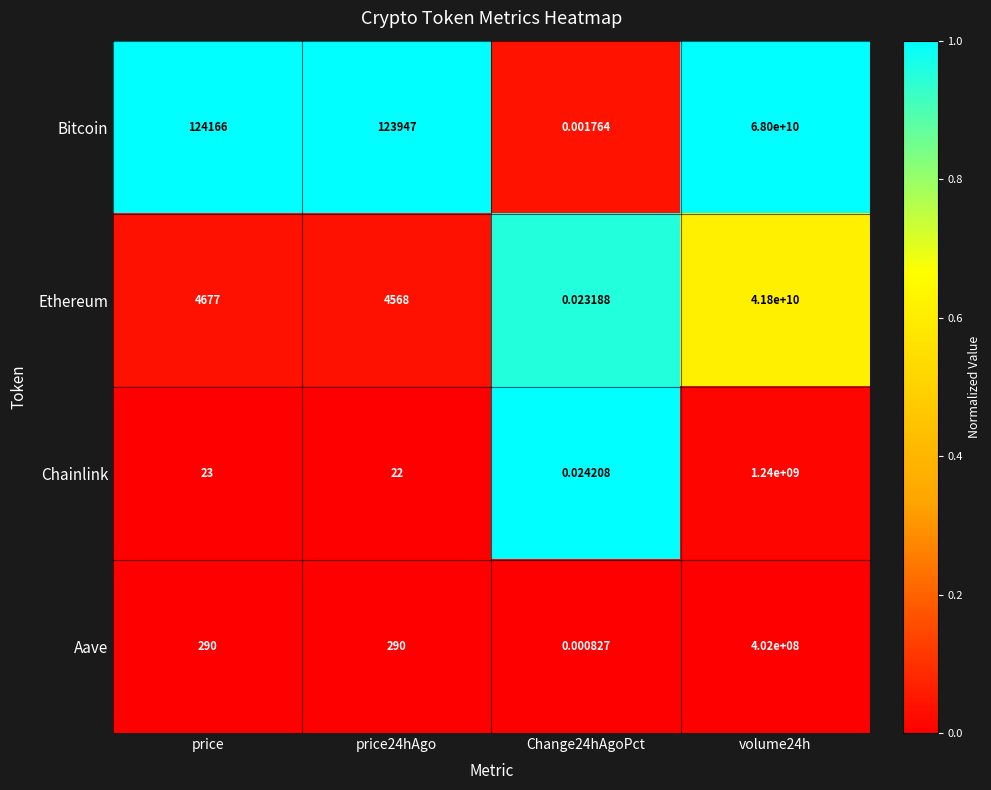

How many distinct data groups are displayed?

4